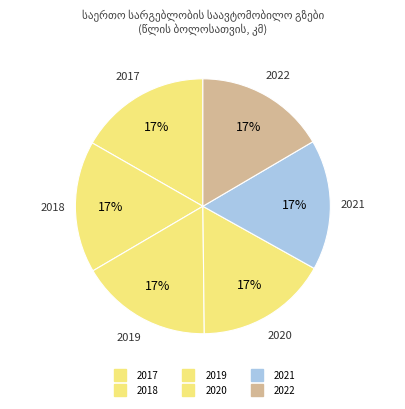

Count the number of slices in the pie.

6